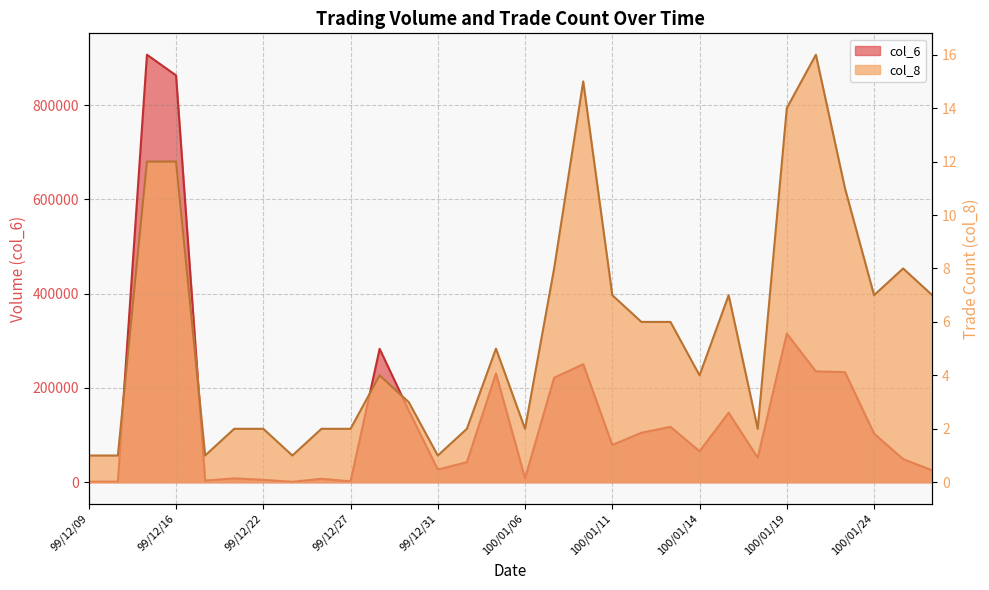

At which category is the sum across all series the highest?

99/12/15